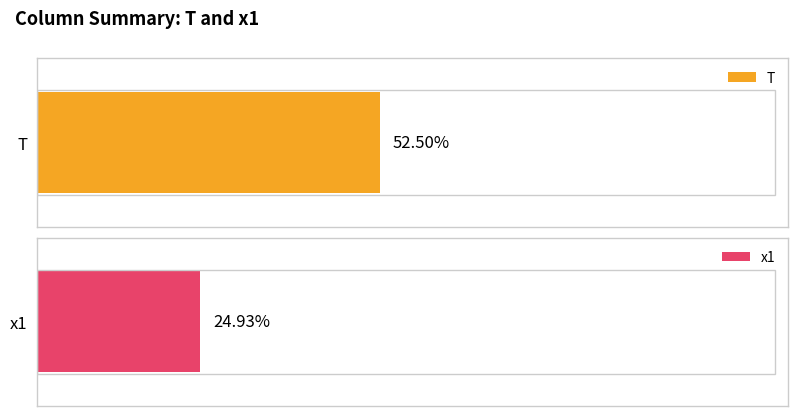

How many data points in x1 are less than 5?

9